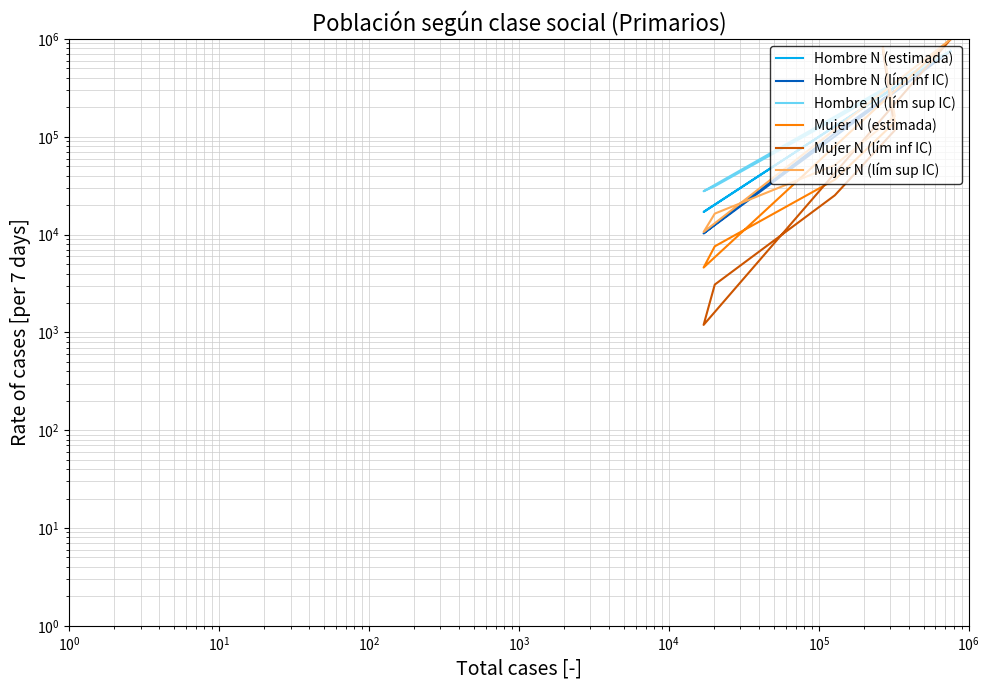

What is the greatest value displayed?

987849